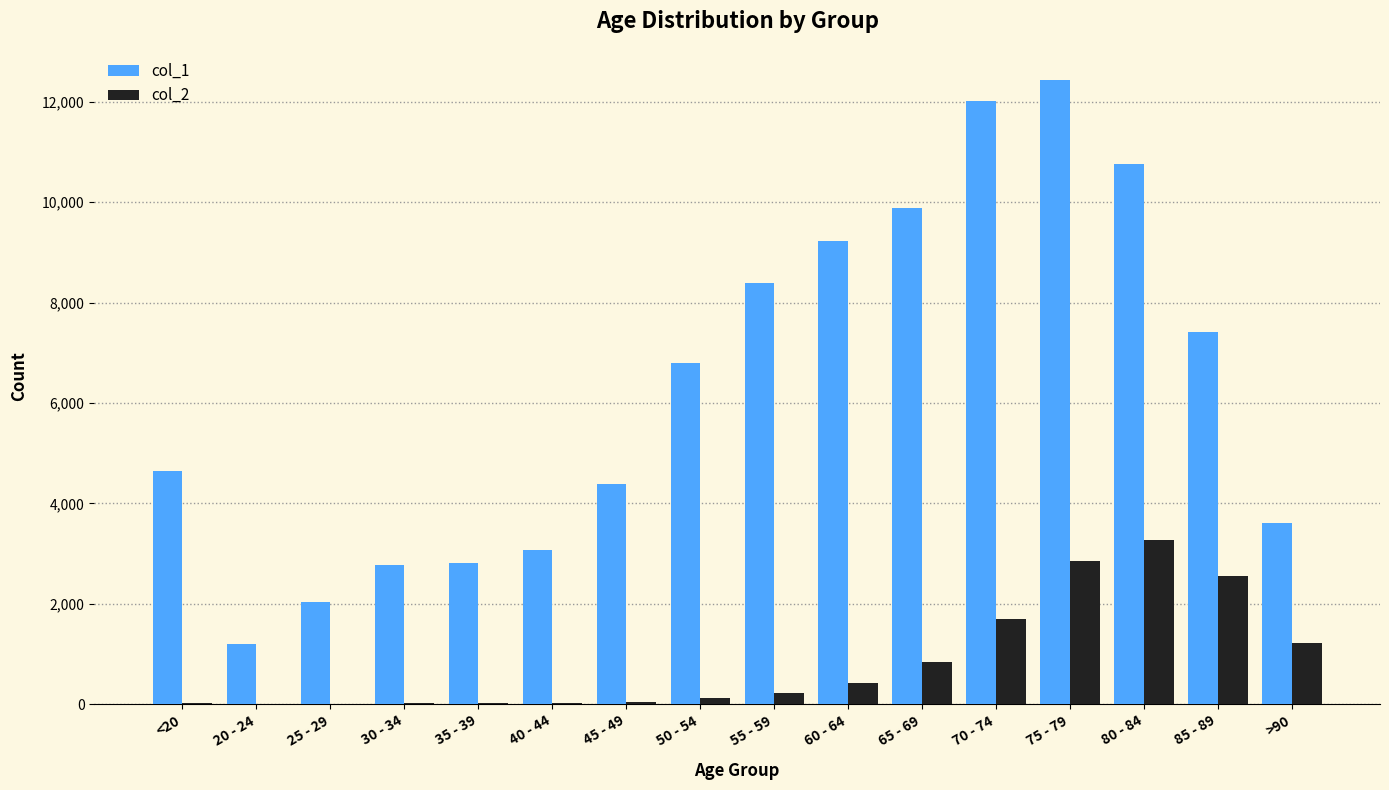

What is the maximum value shown in the chart?

12434